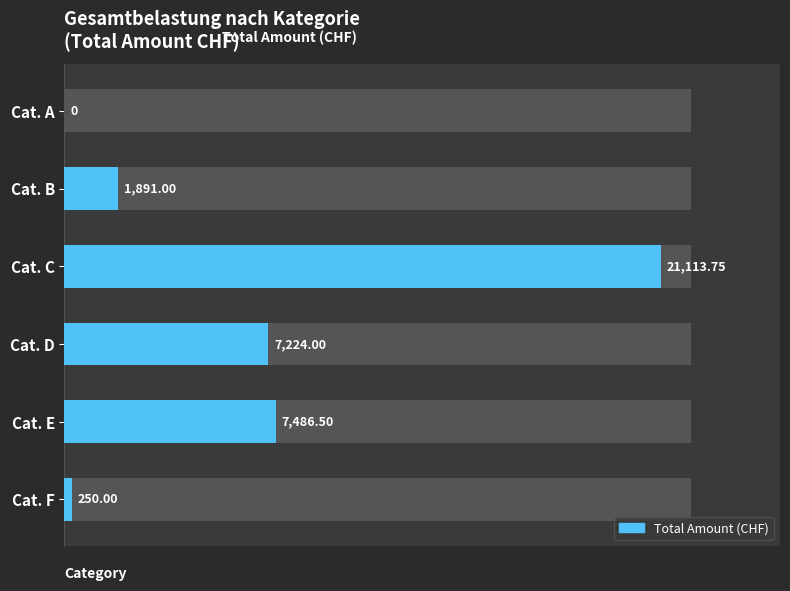

What is the value of the 2nd bar from the left?

1891.0